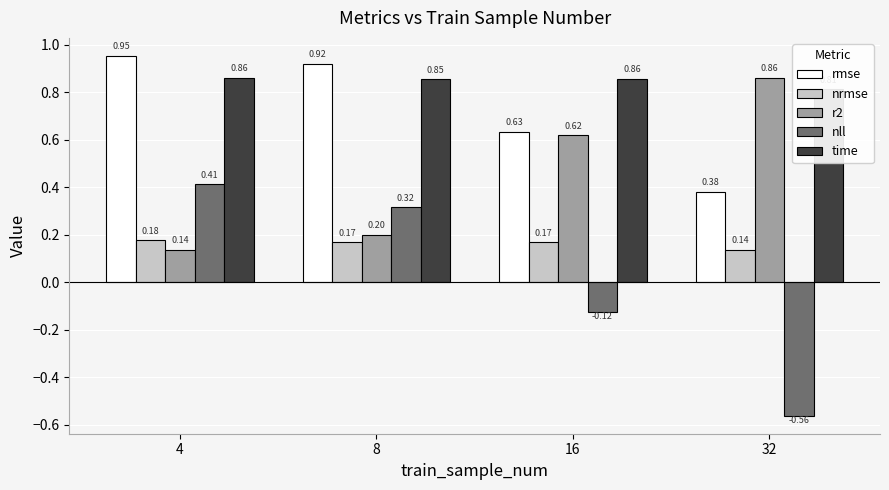

Does the chart contain any negative values?

Yes